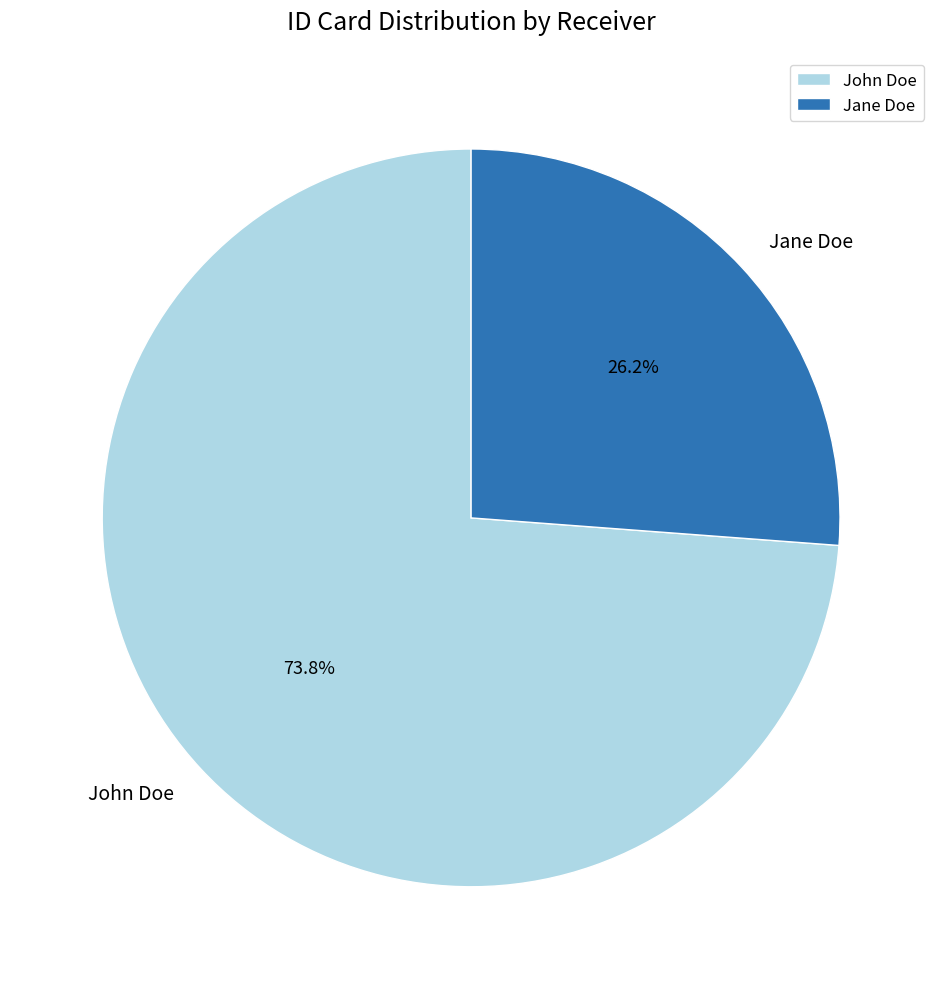

Which has a higher value, Jane Doe or John Doe?

John Doe